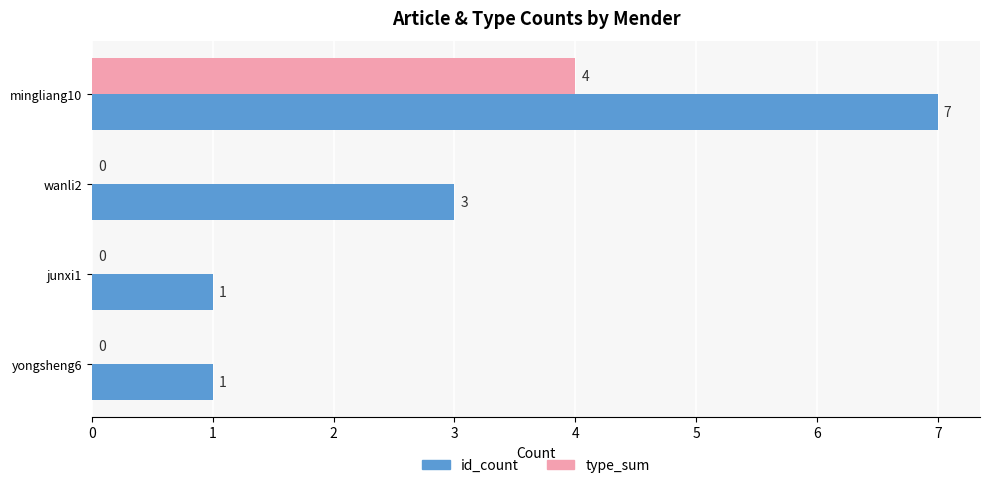

What is the sum of all id_count values?

12